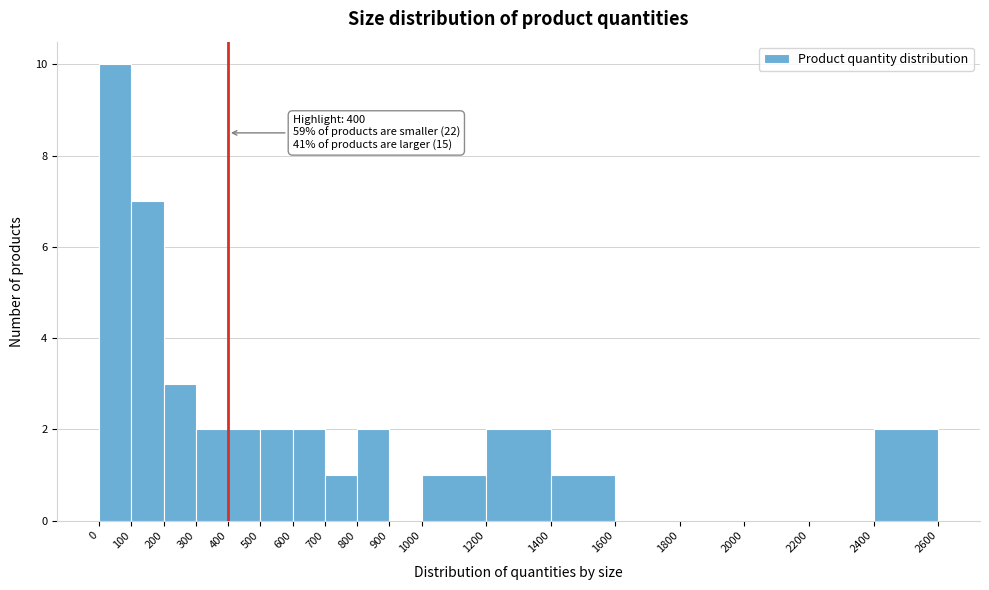

Over which range of the x-axis is the bar tallest?

0 to 100